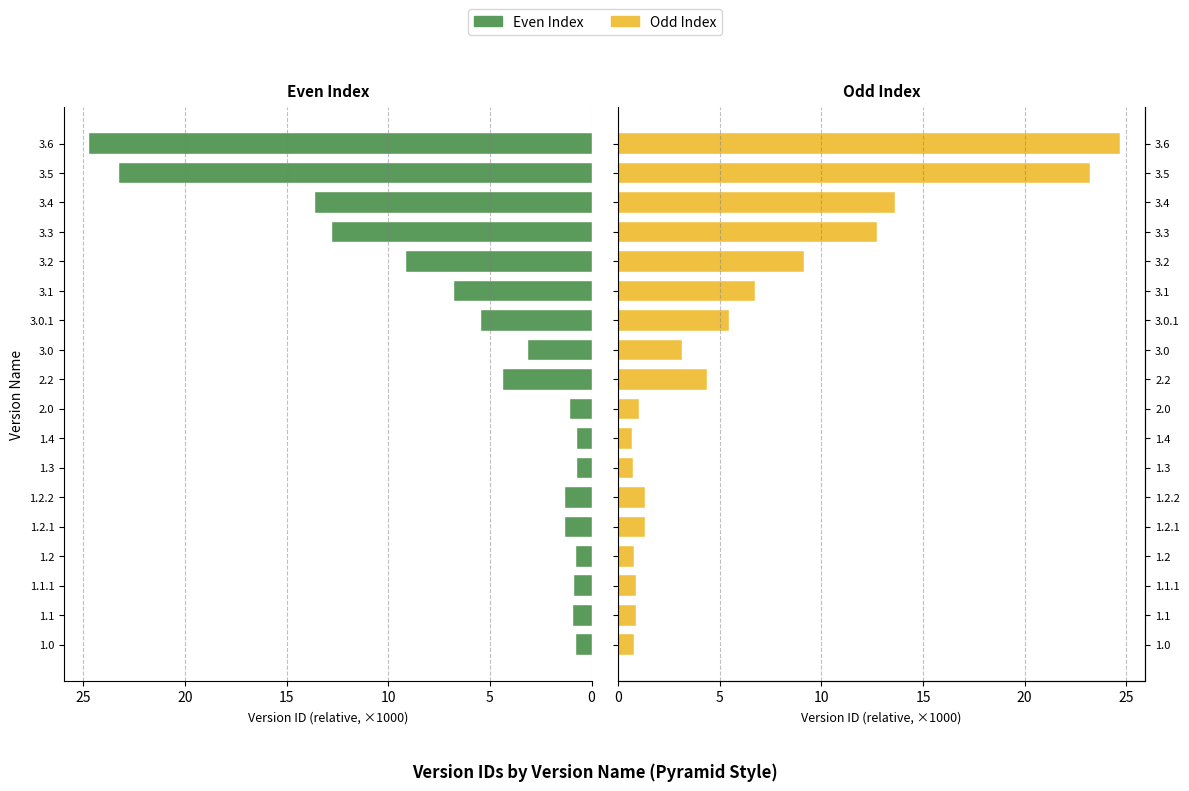

Are the bars horizontal?

Yes